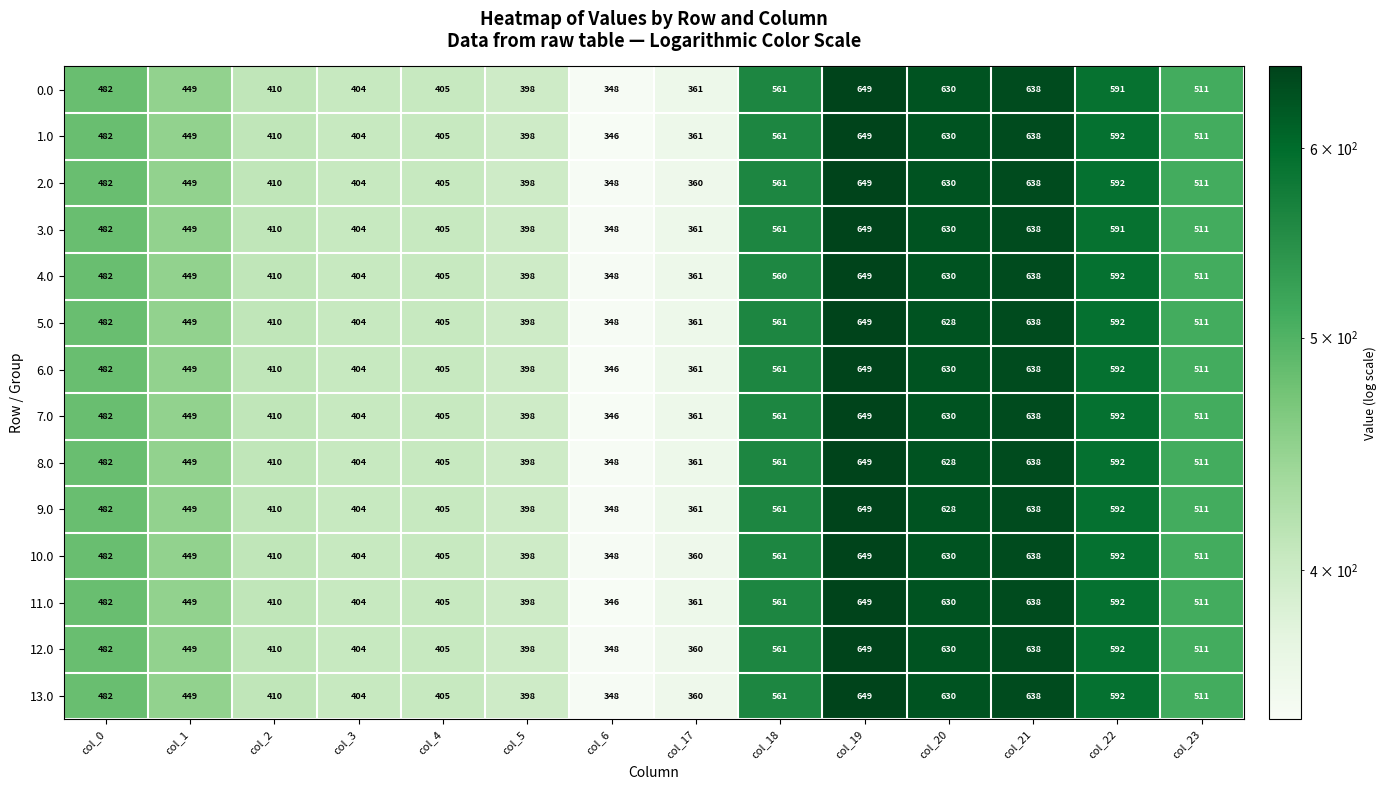

At how many categories does at least one series exceed 444?

8